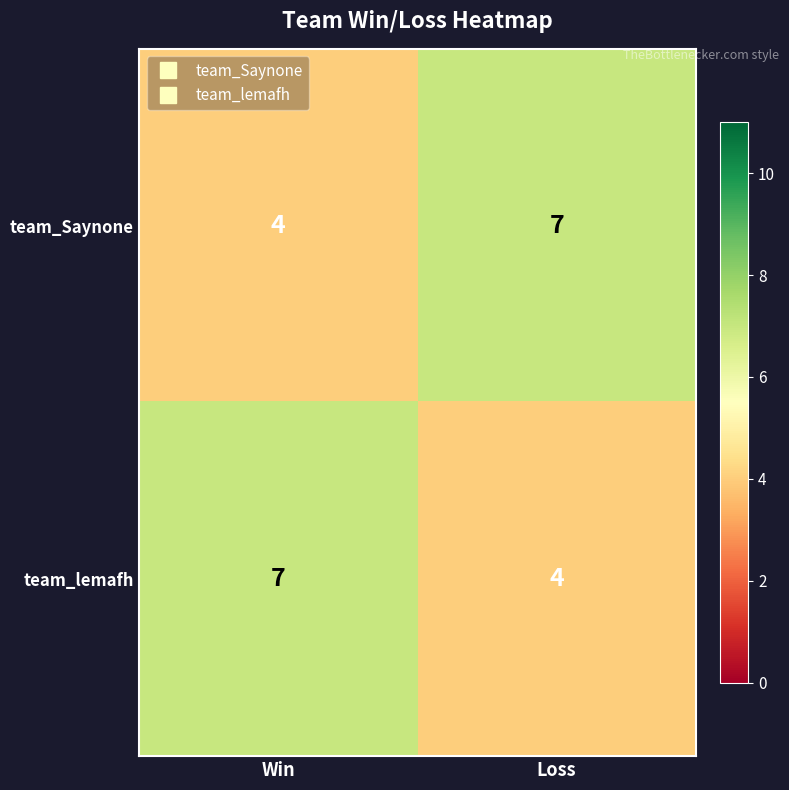

What is the greatest value displayed?

7